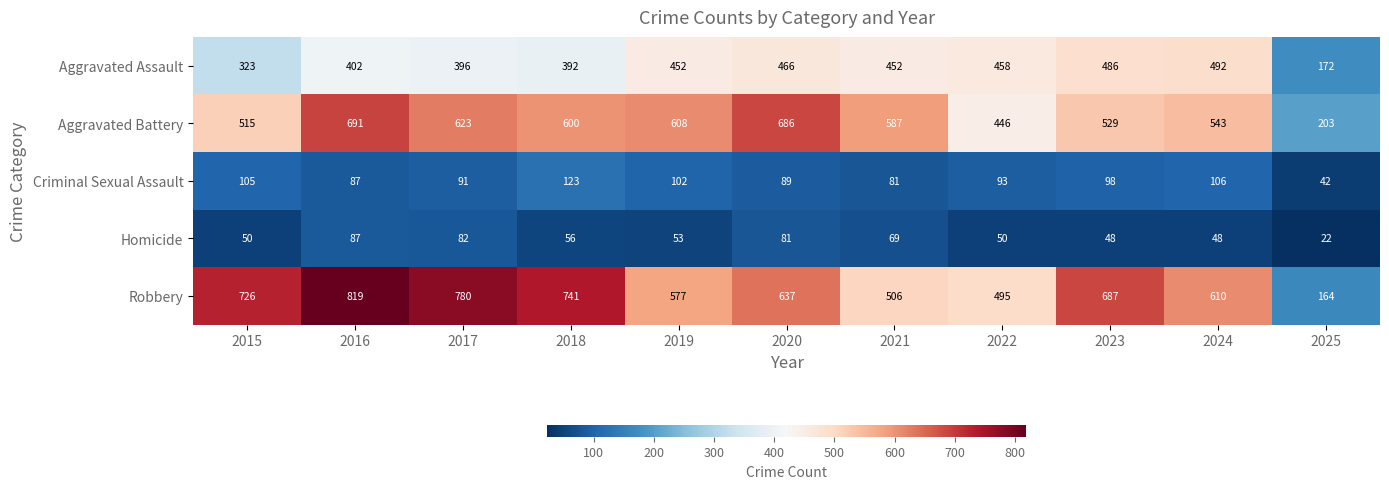

At which category is the sum across all series the highest?

2016